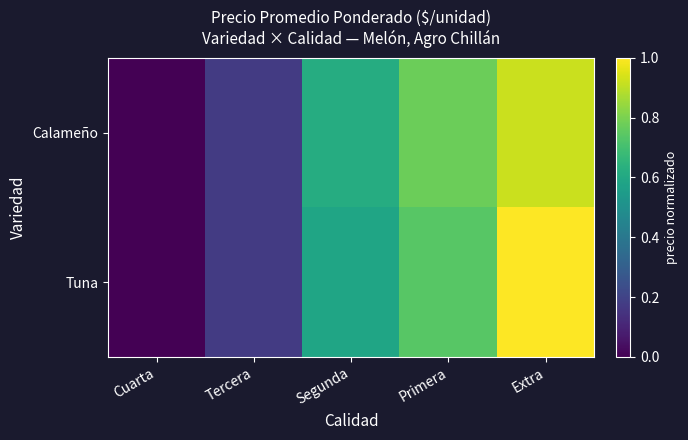

List the series in order of their peak value, lowest first.

Calameño, Tuna